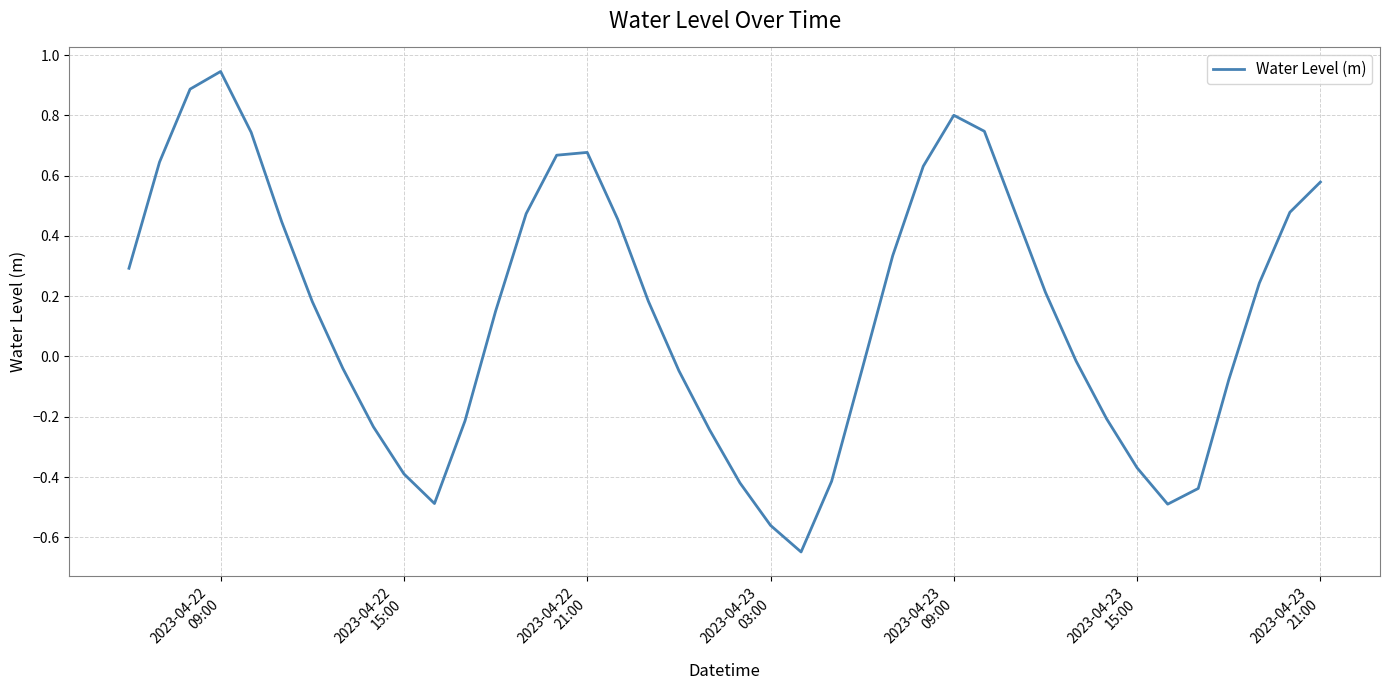

How many negative values are there?

18